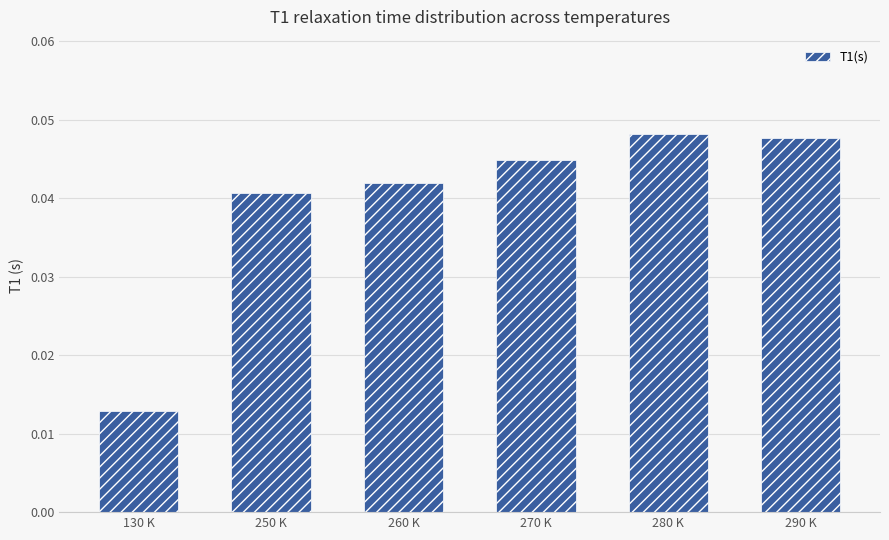

How many values are between 0 and 1?

6